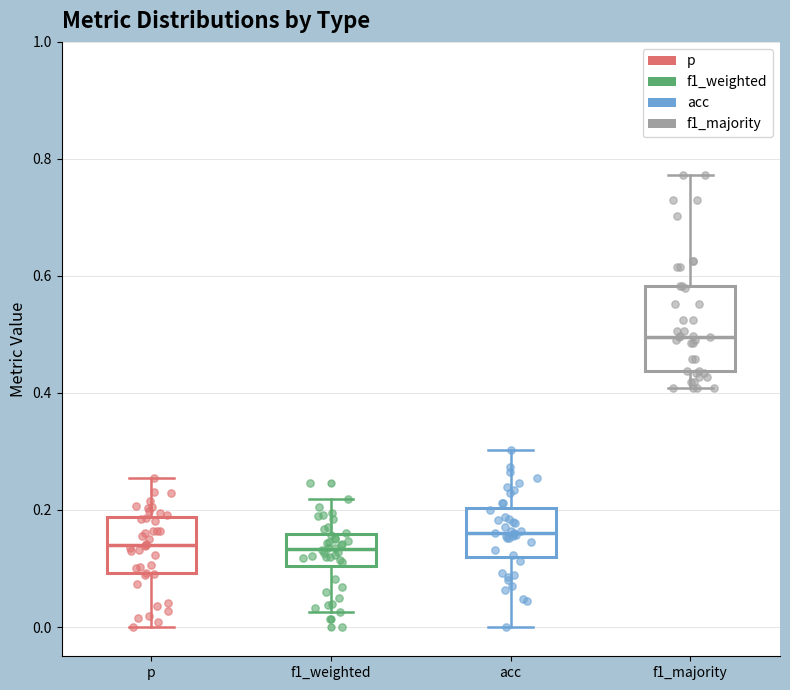

Which box is the tallest, from its lower edge to its upper edge?

f1_majority